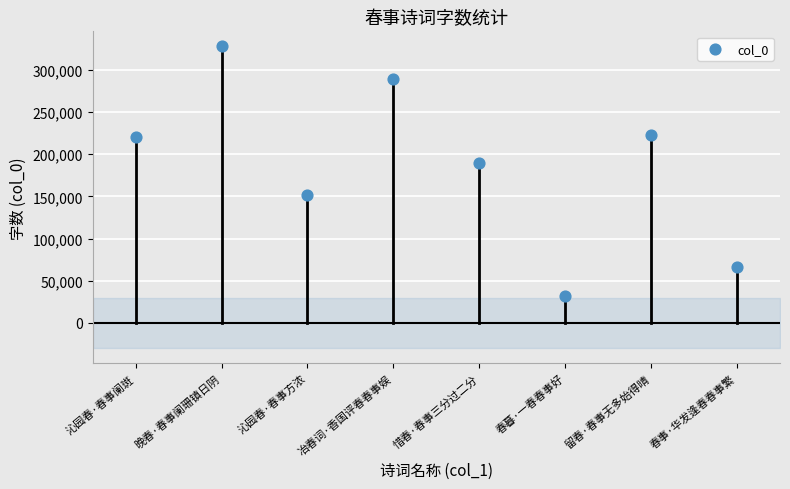

What Y value in the scatter plot is closest to 180115?

189354